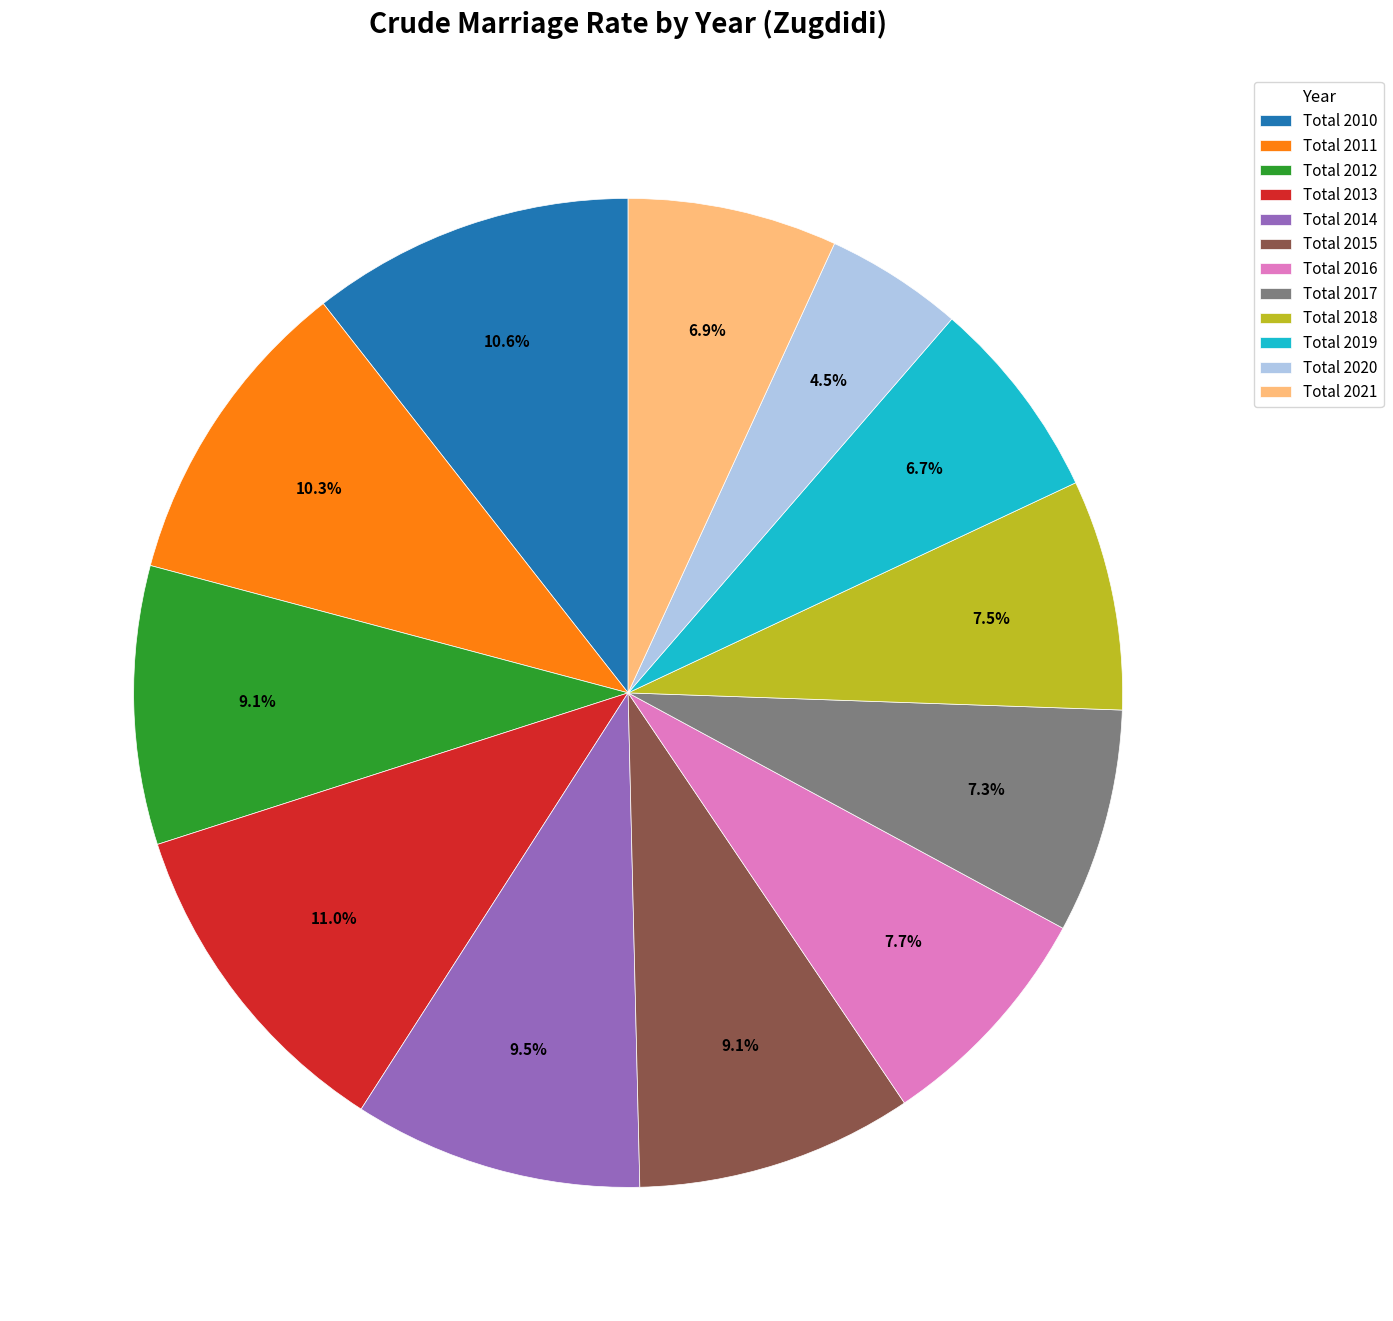

To the nearest percent, what is the combined percentage of Total 2020 and Total 2015?

14%